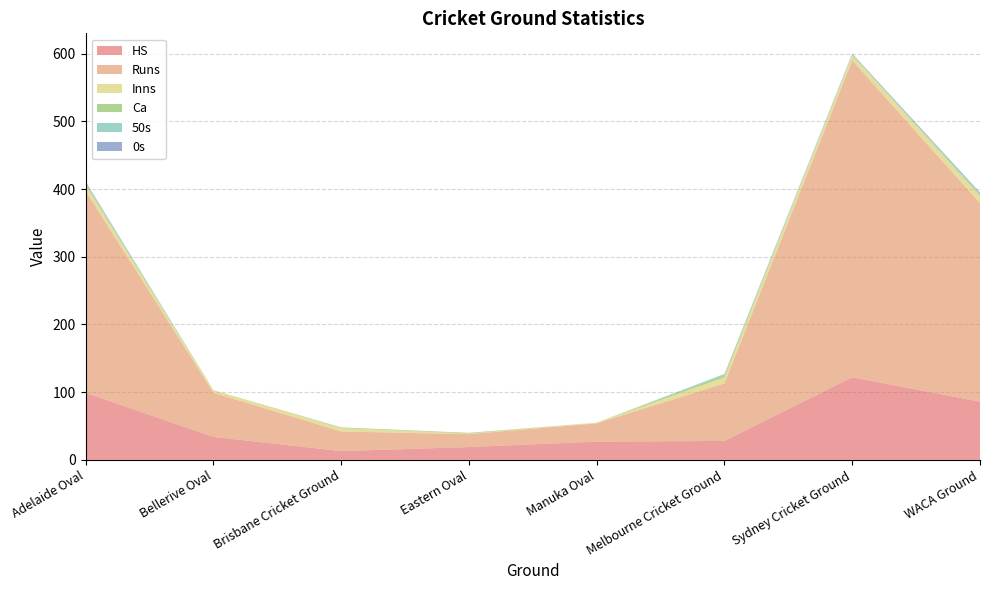

Reading left to right, what are all the values shown in this chart?

HS: 99	34	13	19	27	28	122	86
Runs: 298	65	29	19	27	85	468	293
Inns: 9	4	5	1	1	9	8	11
Ca: 2	0	1	1	0	3	0	2
50s: 2	0	0	0	0	2	1	2
0s: 1	0	0	0	0	0	1	1